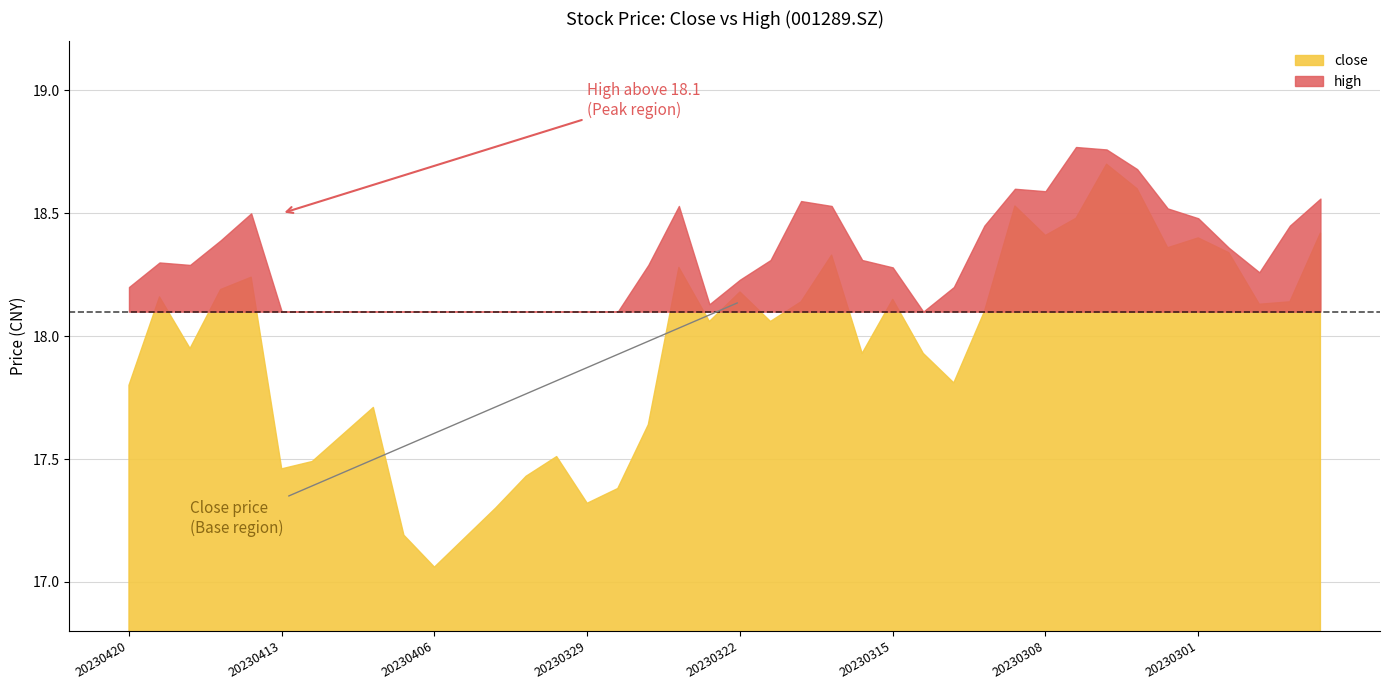

Rank the series at 20230414 from highest to lowest value.

high, close